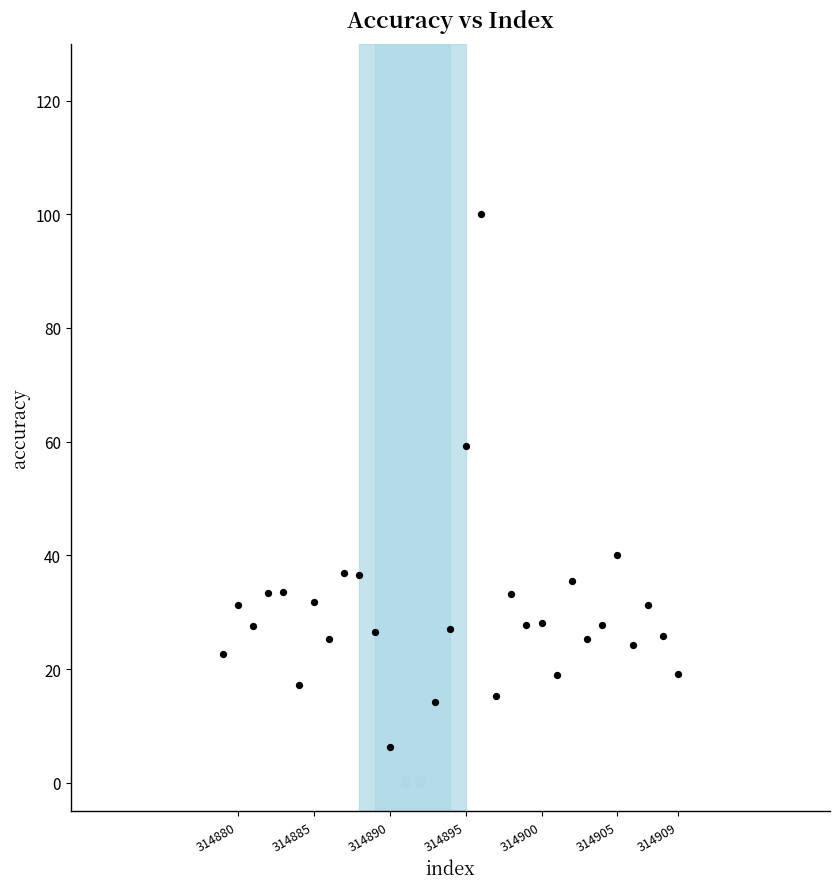

What is the range of X values (max minus min)?

30.0